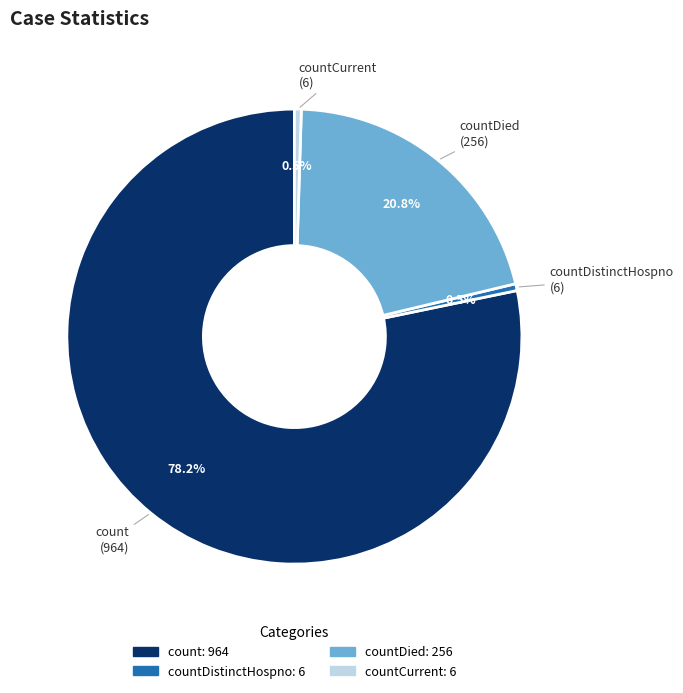

Is there any slice that represents more than half of the pie?

Yes